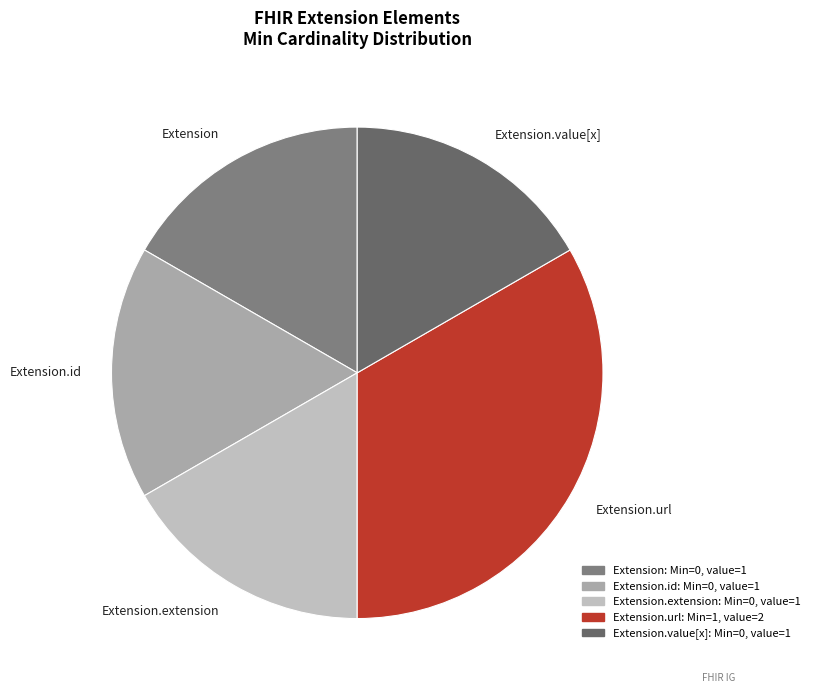

Does Extension.url account for over 50% of the chart?

No